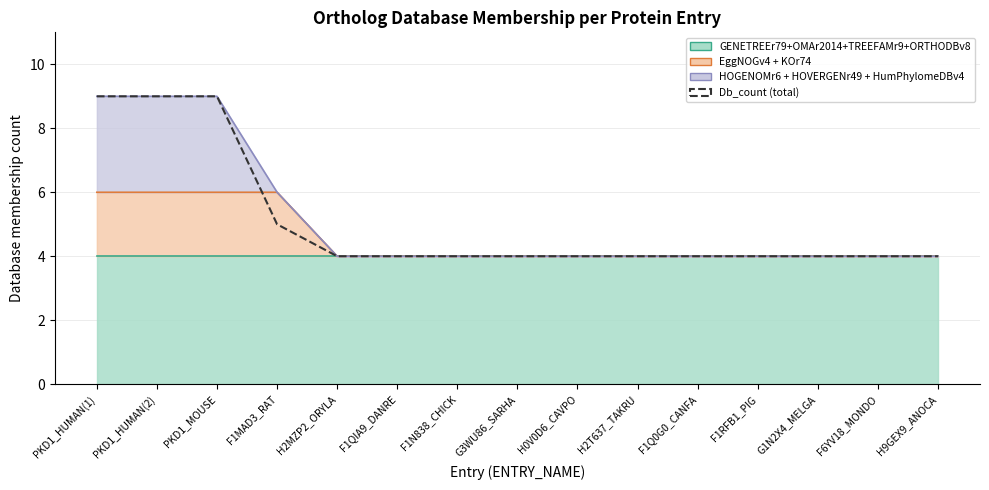

What position from the right is PKD1_HUMAN(2)?

14